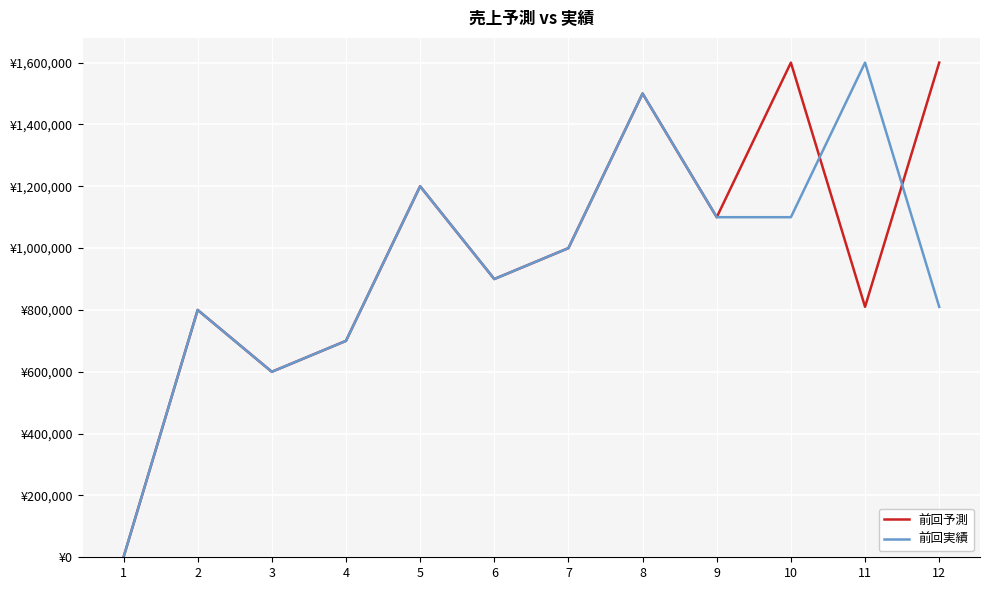

True or false: 前回予測 has more than 0 points higher than both neighbors.

True